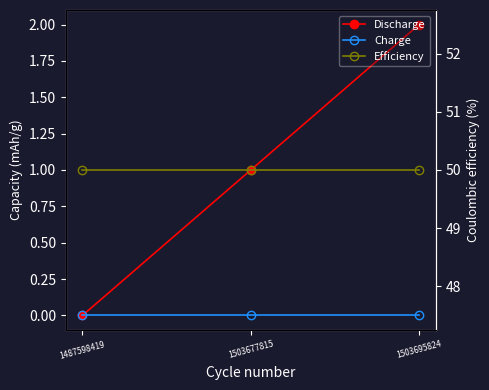

Which series has the largest total across all categories?

Efficiency